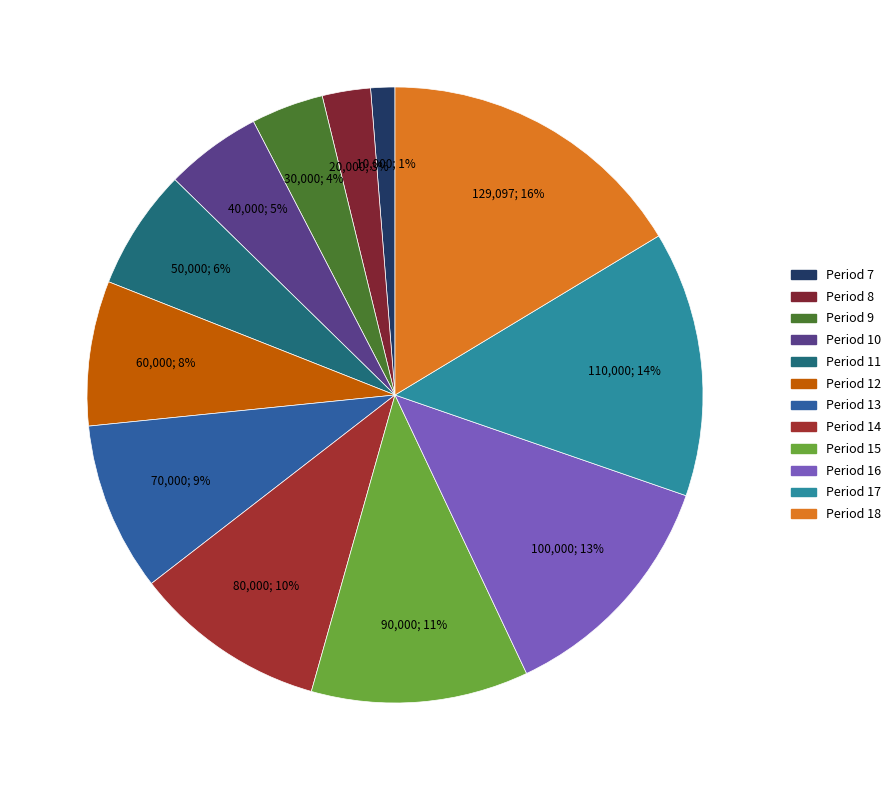

Count the number of slices in the pie.

12